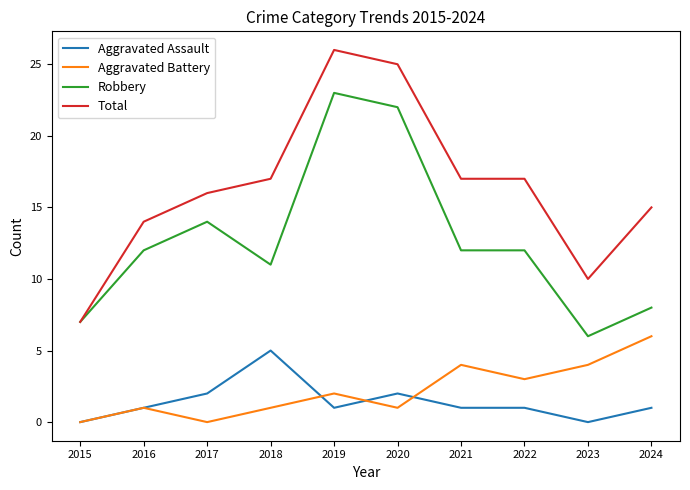

What are all the series names shown in the legend?

Aggravated Assault, Aggravated Battery, Robbery, Total